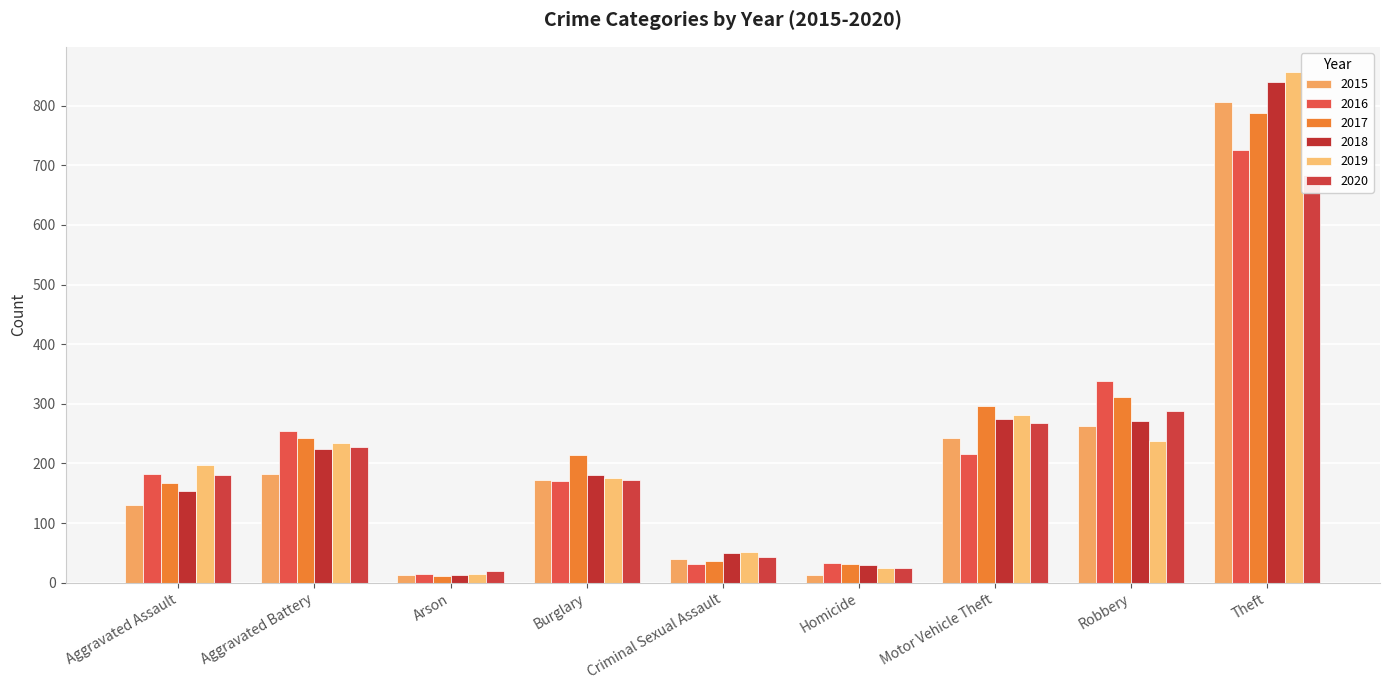

Reading left to right, list all the values displayed in this chart.

2015: 130	182	13	172	40	13	242	262	807
2016: 183	255	15	170	32	33	216	338	725
2017: 168	243	11	214	37	31	297	311	788
2018: 154	224	13	181	50	30	275	272	839
2019: 197	234	14	176	52	24	282	238	856
2020: 180	228	19	172	43	24	268	288	684